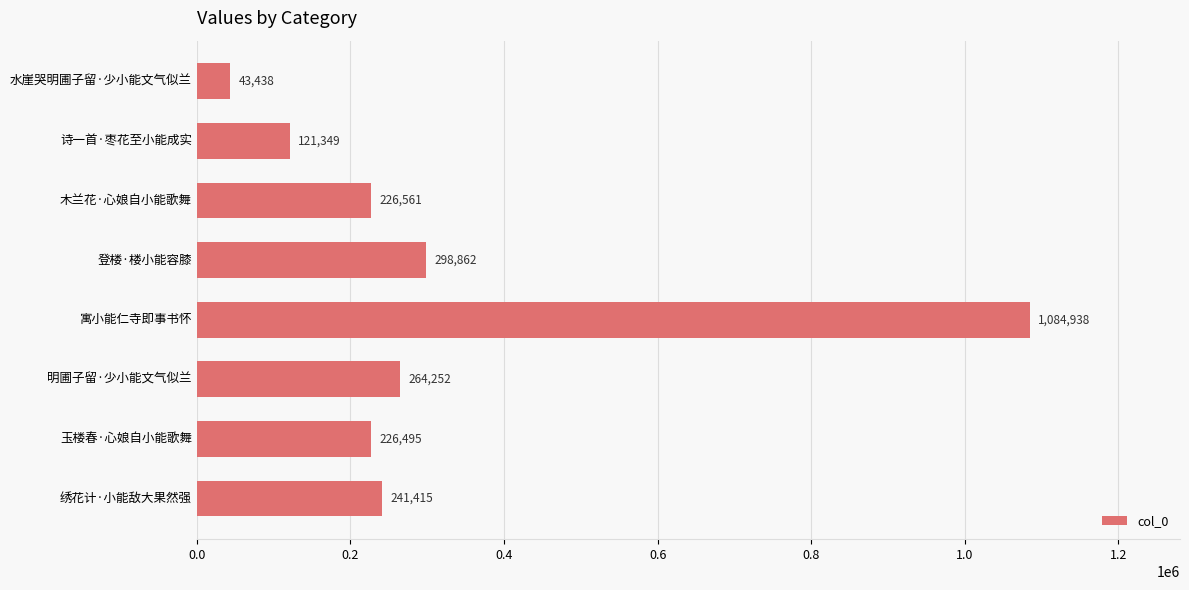

Reading bottom to top, transcribe all the data shown in this chart.

绣花计·小能敌大果然强=241415	玉楼春·心娘自小能歌舞=226495	明圃子留·少小能文气似兰=264252	寓小能仁寺即事书怀=1084938	登楼·楼小能容膝=298862	木兰花·心娘自小能歌舞=226561	诗一首·枣花至小能成实=121349	水崖哭明圃子留·少小能文气似兰=43438